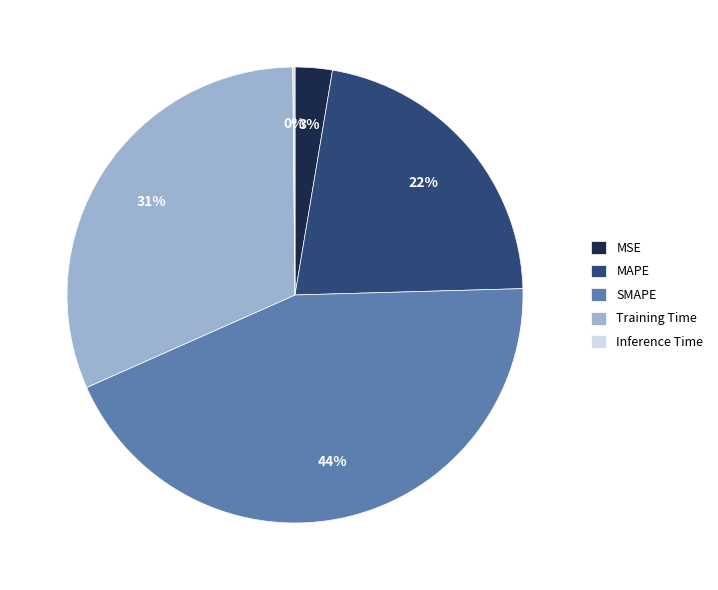

To the nearest percent, what percentage of the pie is MAPE?

22%